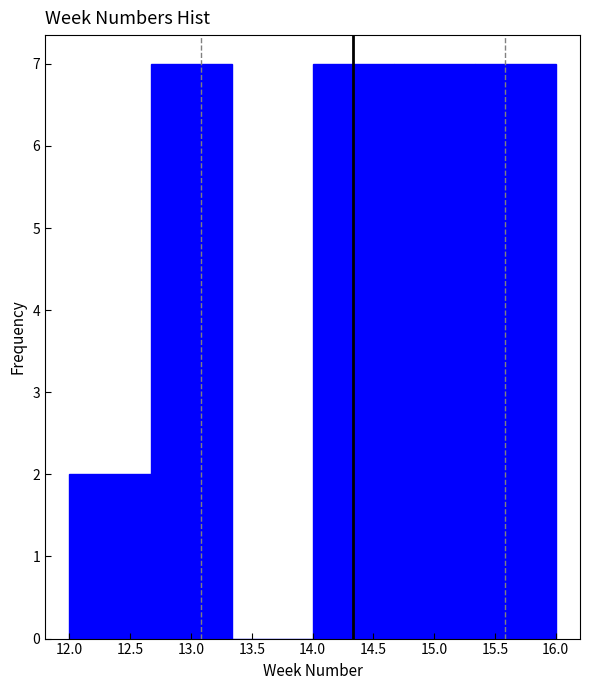

Reading left to right, transcribe this chart: for each bar, give the range it covers on the x-axis and its height. Neither the bar edges nor the heights are printed on the chart, so give them approximately, as read against the axes.

12.00 to 12.65: 2
12.65 to 13.35: 7
13.35 to 14.00: 0
14.00 to 14.65: 7
14.65 to 15.35: 7
15.35 to 16.00: 7